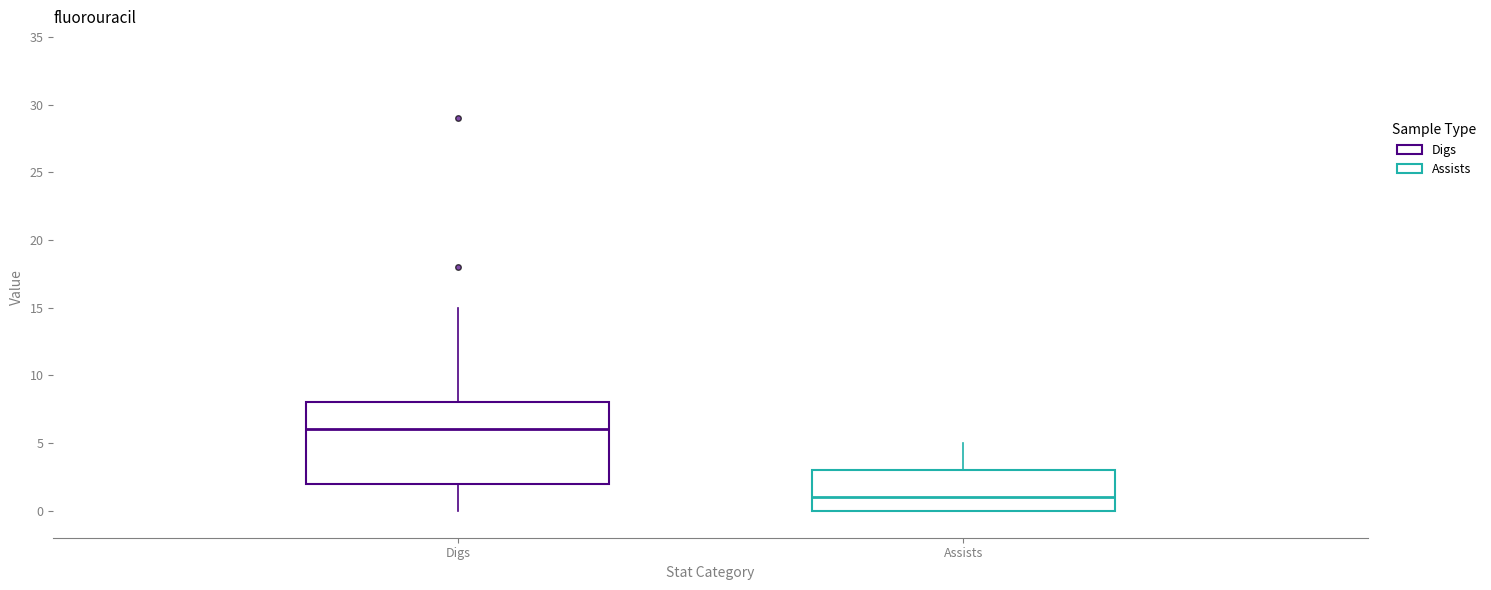

Which box has the lowest median line?

Assists